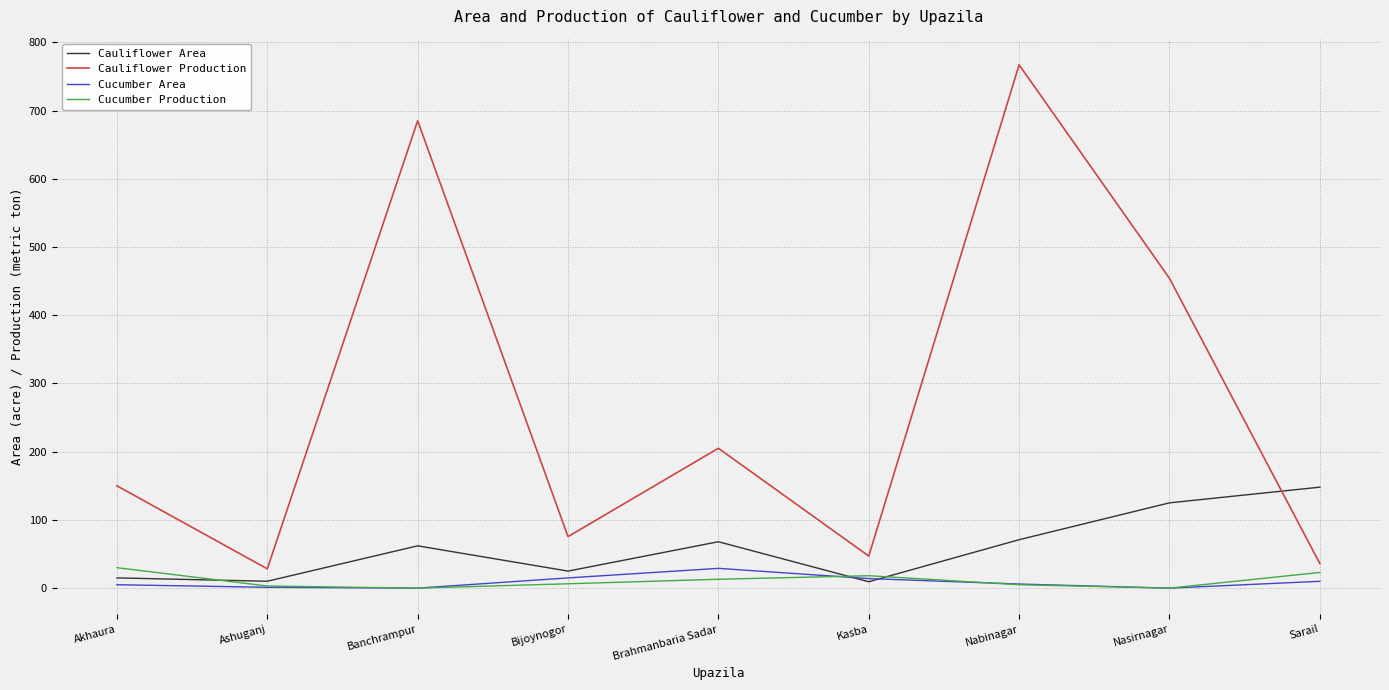

Is the value of Cucumber Production at Nasirnagar greater than the value of Cauliflower Area at Kasba?

No